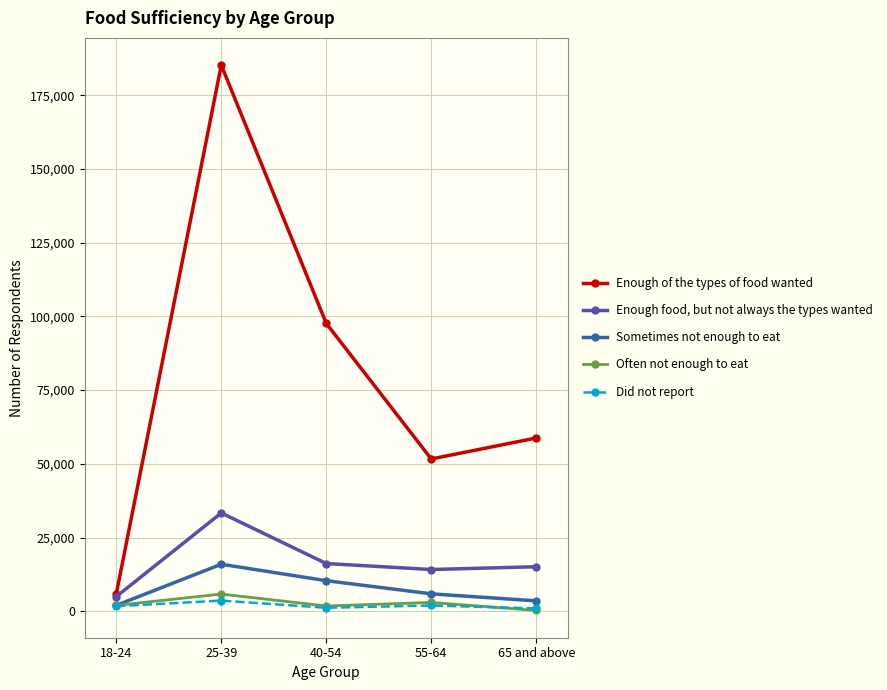

What is the maximum value for Enough food, but not always the types wanted?

33317